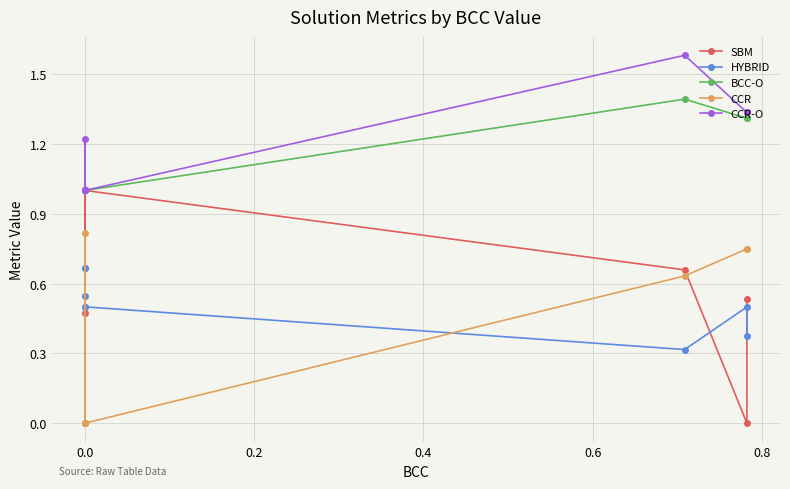

How many categories are shown in the chart?

8